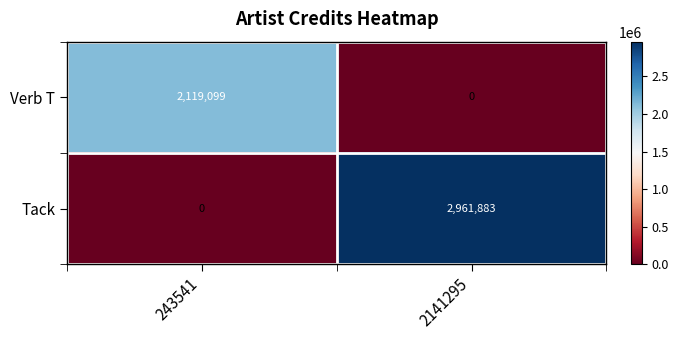

What is the spread (max minus min) of values at 2141295?

2961883